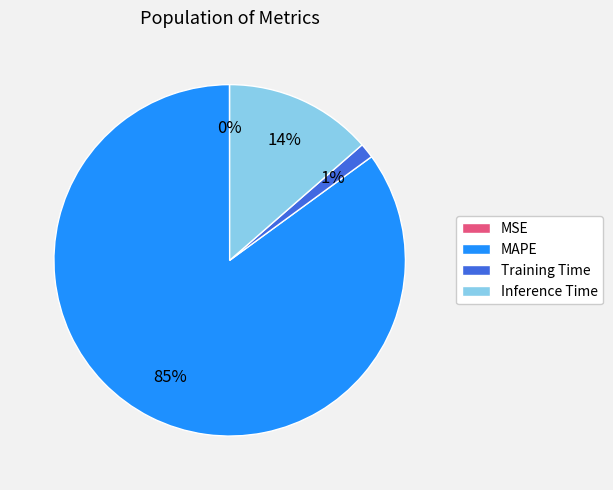

Is it true that Training Time is 11% of the pie?

False